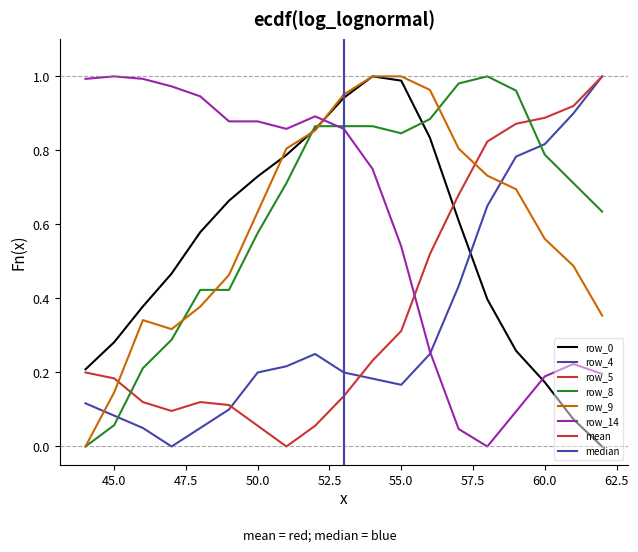

What is the sum of the row_14 values at 61 and 44?

1.2